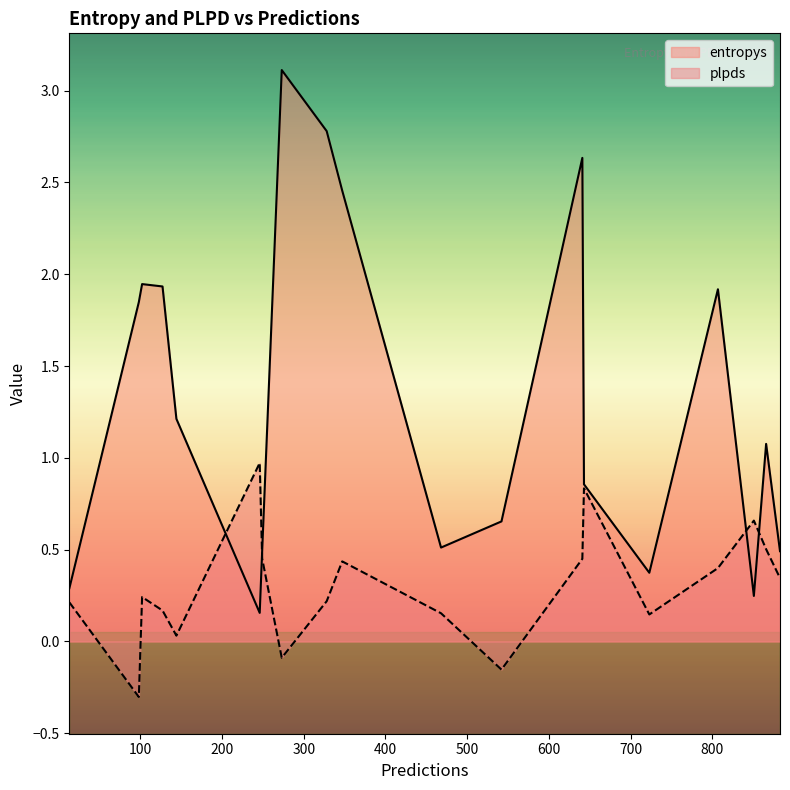

What is the minimum value shown in the chart?

-0.3